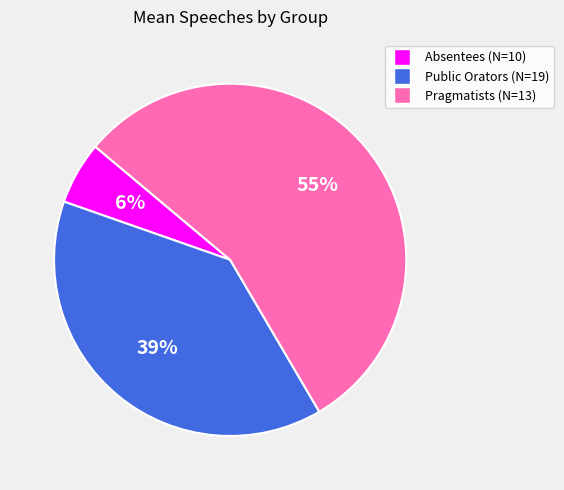

Rank the categories by value from lowest to highest.

Absentees (N=10), Public Orators (N=19), Pragmatists (N=13)